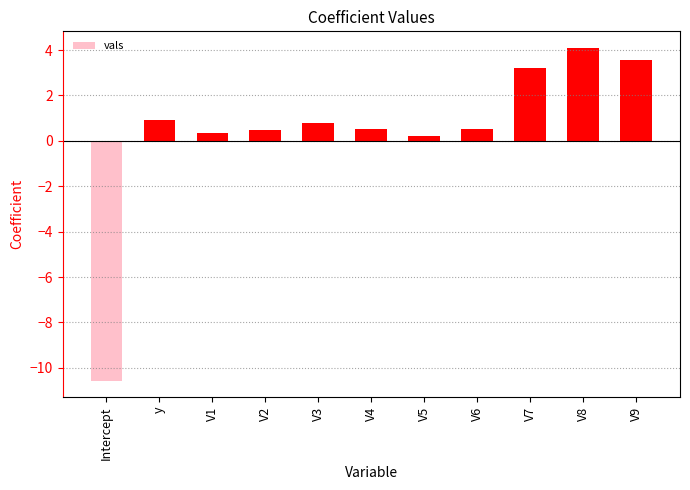

Reading left to right, extract all data points from this chart.

-10.6	0.9	0.3	0.5	0.8	0.5	0.2	0.5	3.2	4.1	3.6